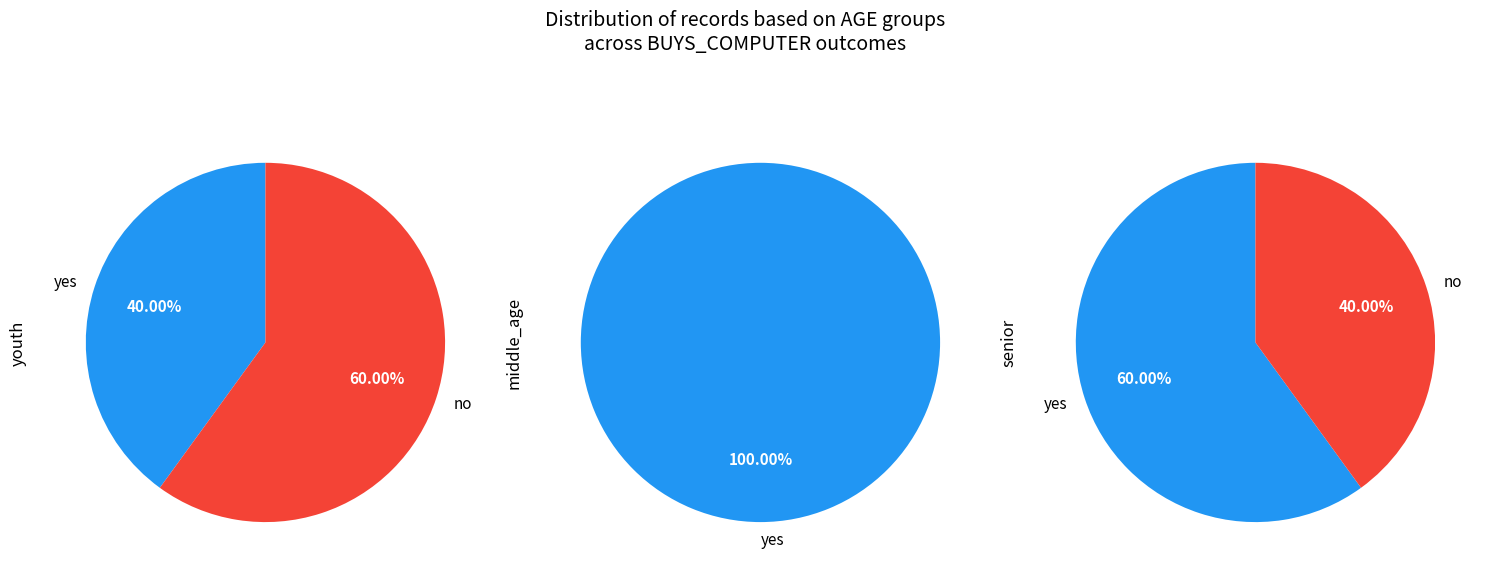

What is the change in value from middle_age to senior?

+1